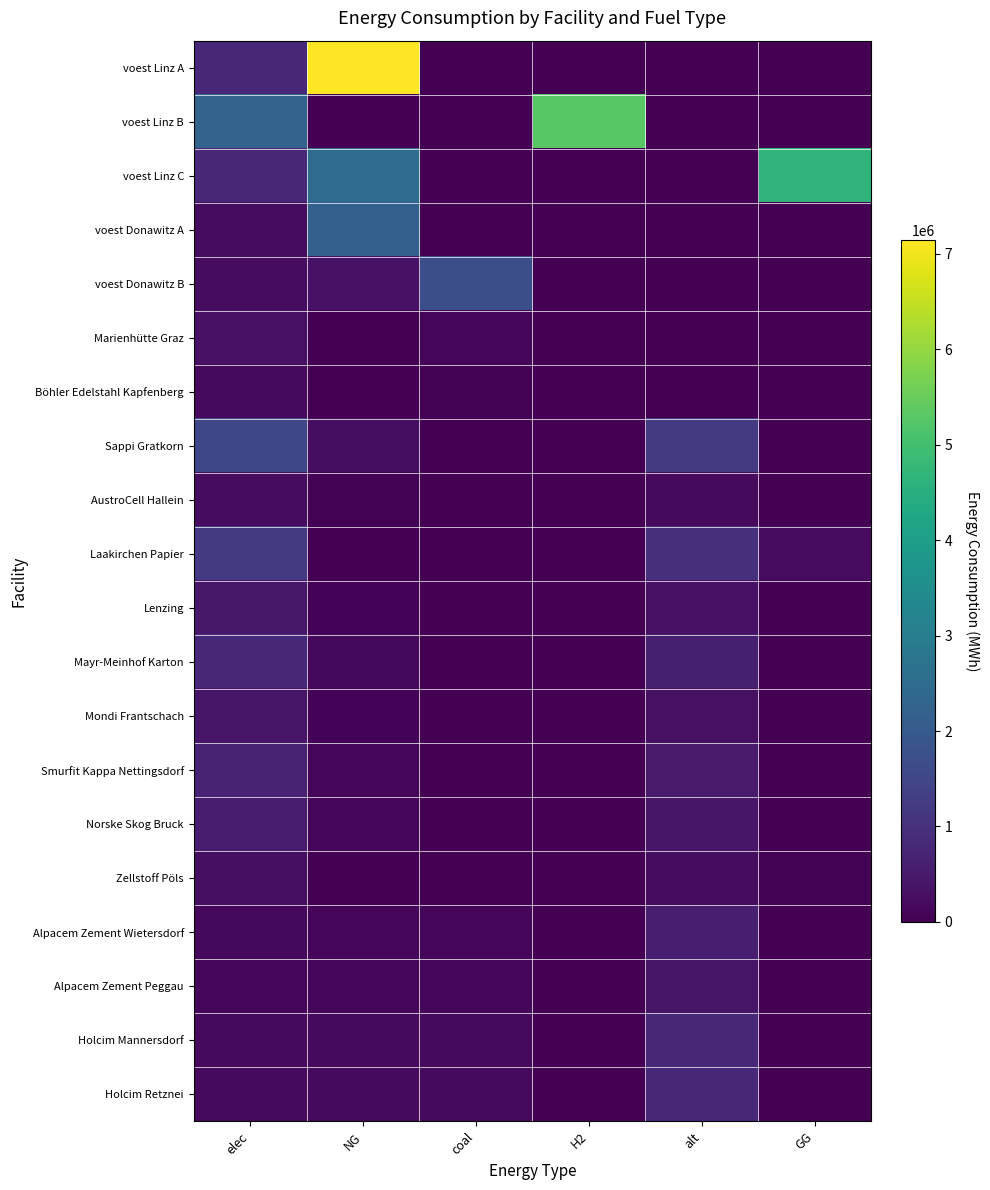

Rank the series at H2 from highest to lowest value.

voest Linz B, voest Linz A, voest Linz C, voest Donawitz A, voest Donawitz B, Marienhütte Graz, Böhler Edelstahl Kapfenberg, Sappi Gratkorn, AustroCell Hallein, Laakirchen Papier, Lenzing, Mayr-Meinhof Karton, Mondi Frantschach, Smurfit Kappa Nettingsdorf, Norske Skog Bruck, Zellstoff Pöls, Alpacem Zement Wietersdorf, Alpacem Zement Peggau, Holcim Mannersdorf, Holcim Retznei